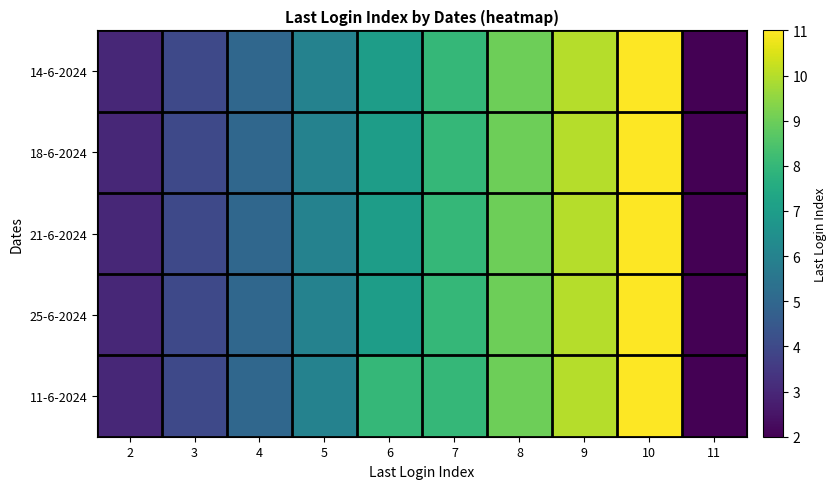

Reading left to right, list all the values displayed in this chart.

14-6-2024: 2=3	3=4	4=5	5=6	6=7	7=8	8=9	9=10	10=11	11=2
18-6-2024: 2=3	3=4	4=5	5=6	6=7	7=8	8=9	9=10	10=11	11=2
21-6-2024: 2=3	3=4	4=5	5=6	6=7	7=8	8=9	9=10	10=11	11=2
25-6-2024: 2=3	3=4	4=5	5=6	6=7	7=8	8=9	9=10	10=11	11=2
11-6-2024: 2=3	3=4	4=5	5=6	6=8	7=8	8=9	9=10	10=11	11=2